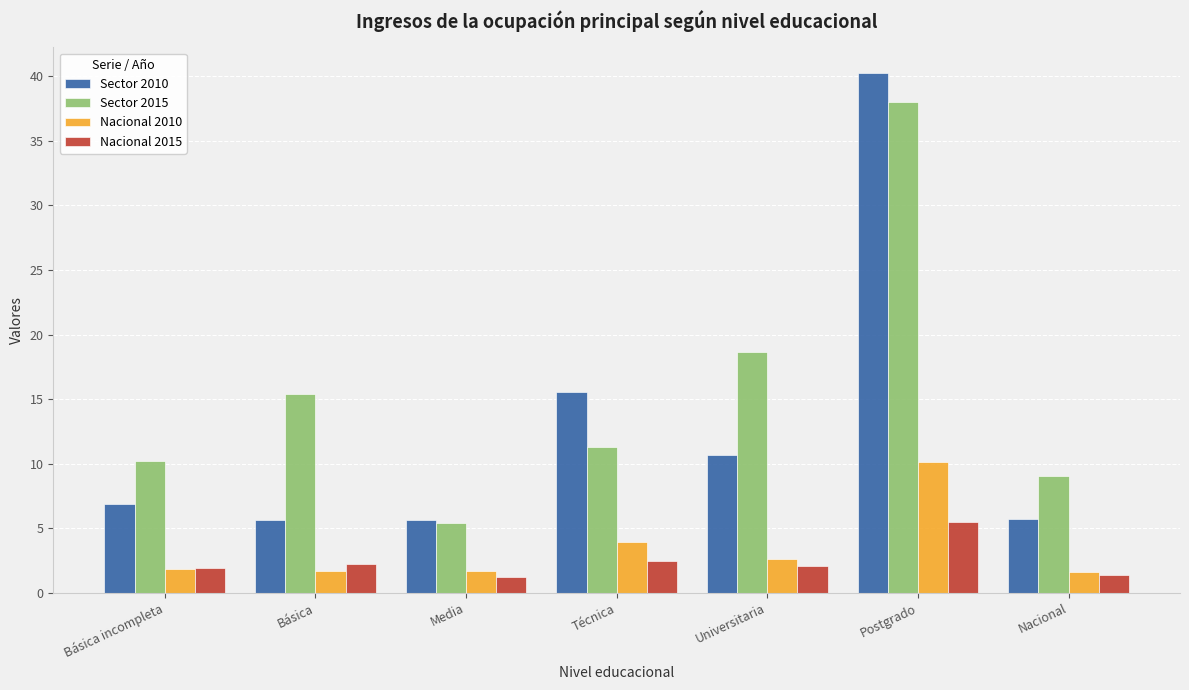

At which label is Nacional 2010 closest to 5?

Técnica